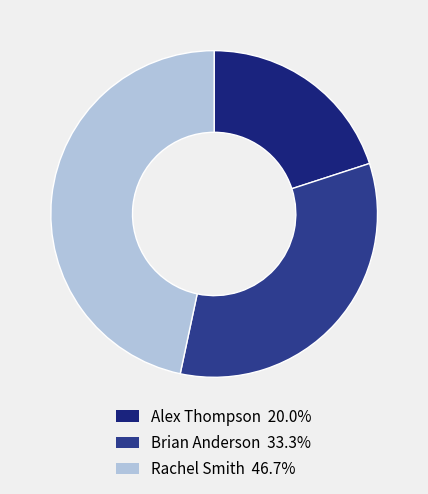

Rank the categories by value from highest to lowest.

Rachel Smith, Brian Anderson, Alex Thompson